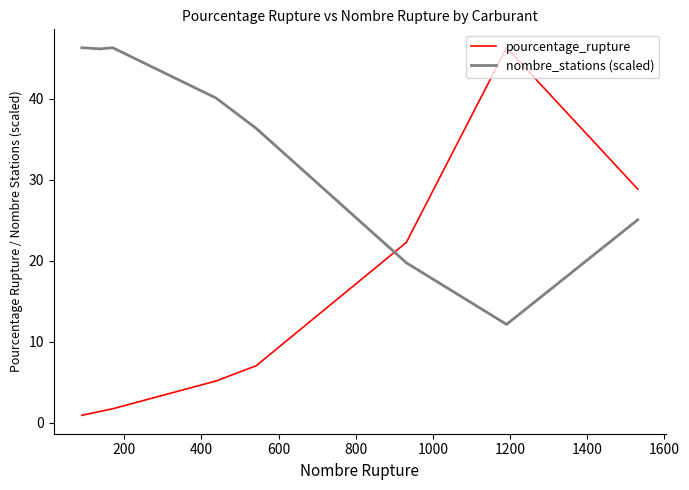

True or false: nombre_stations (scaled) and pourcentage_rupture cross at least once.

True